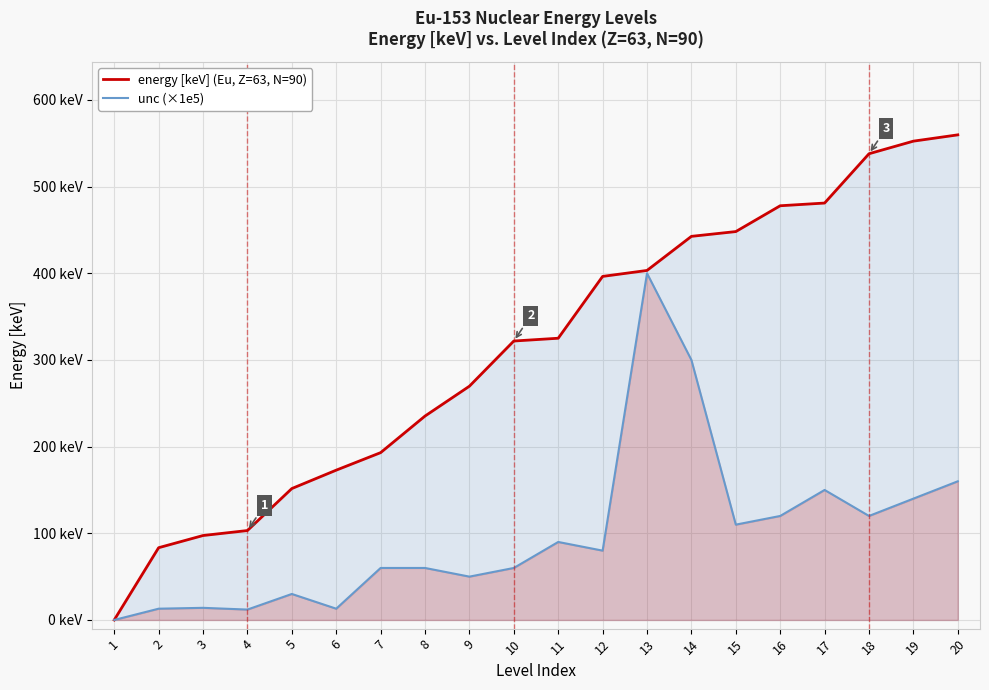

How many lines are shown in the chart?

2